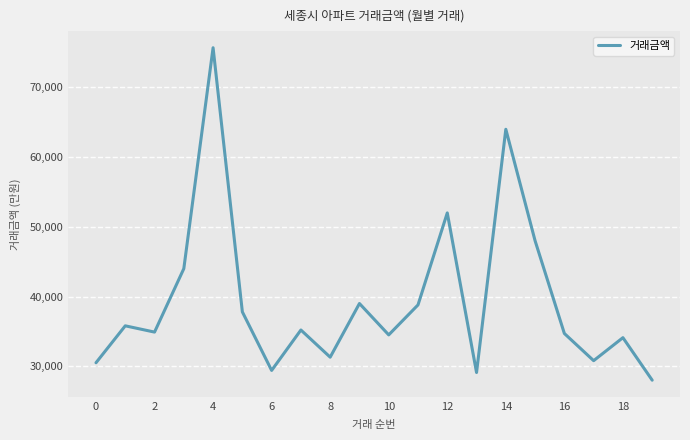

What is the smallest value displayed?

28000